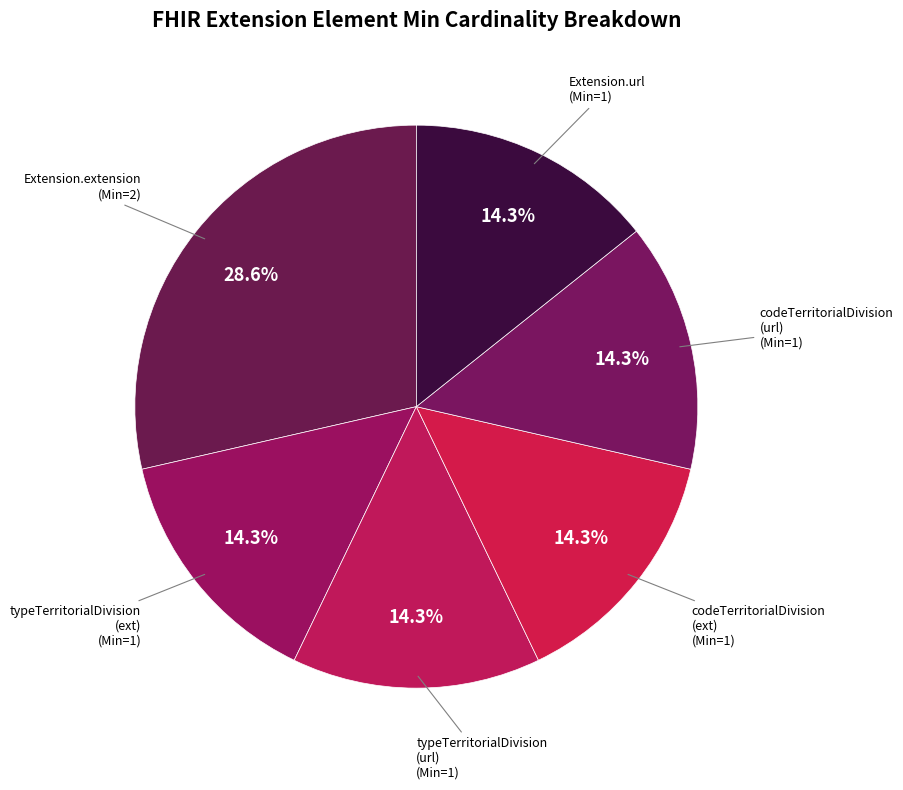

Count the number of slices in the pie.

6